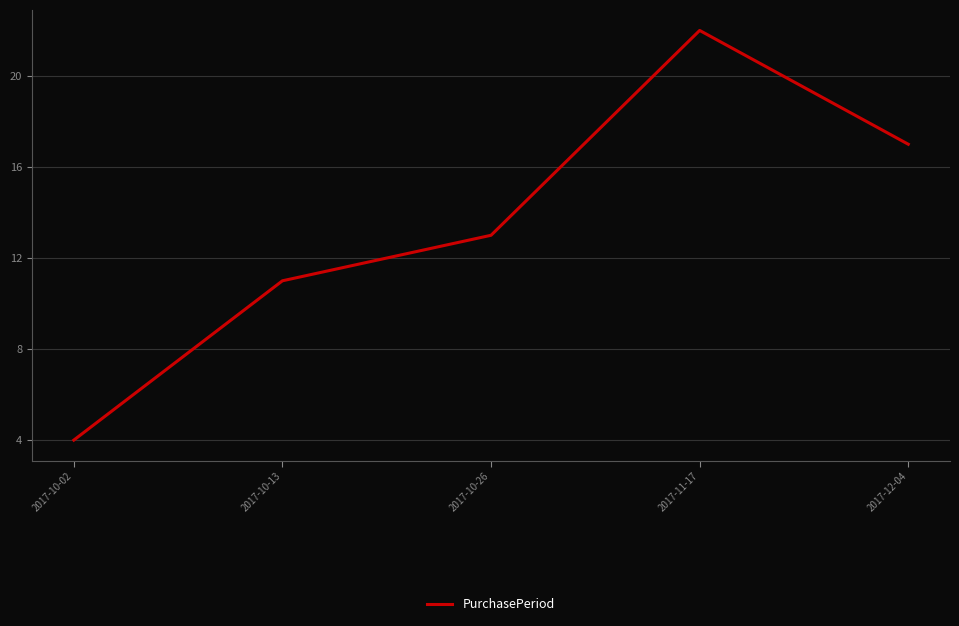

What is the greatest value displayed?

22